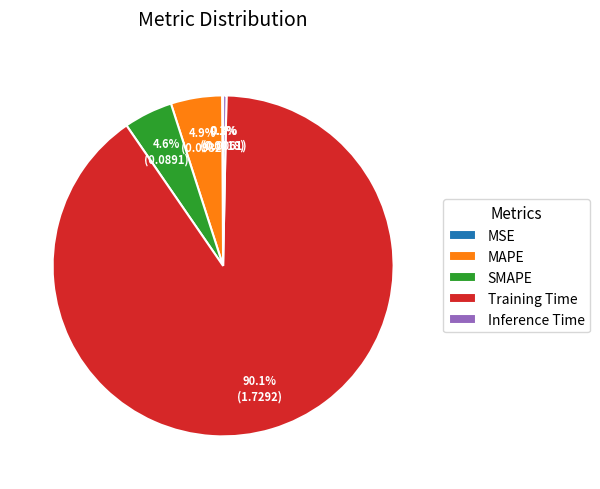

To the nearest percent, what is the combined percentage of Inference Time and MAPE?

5%